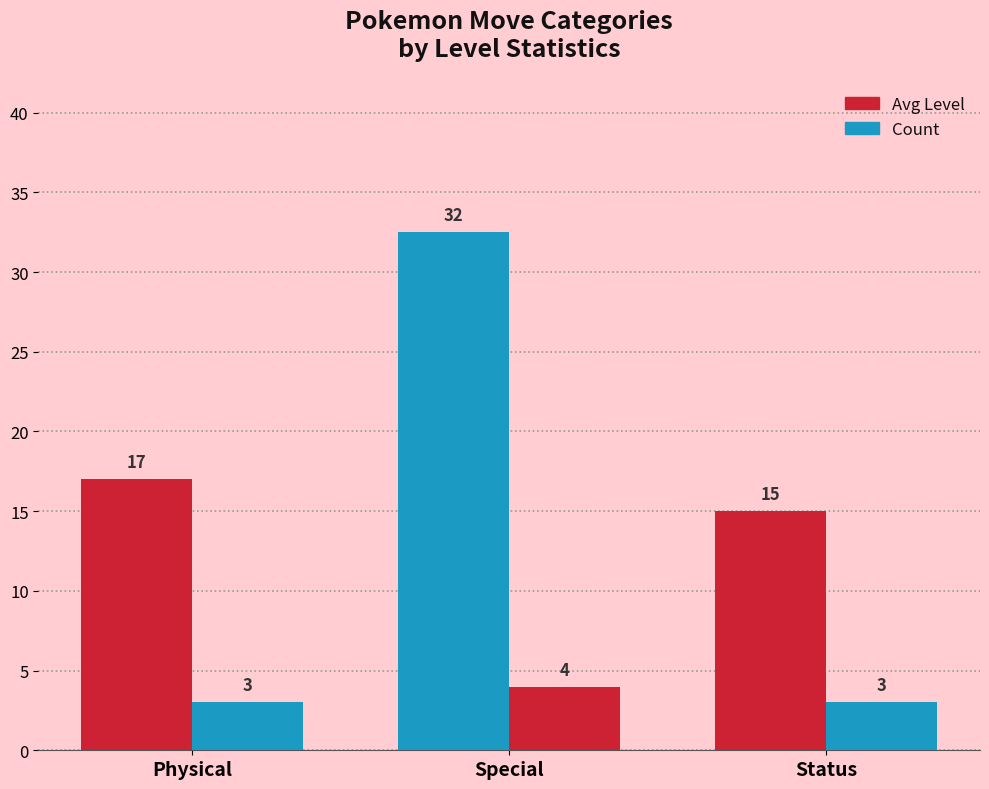

Count the number of data series in this chart.

2